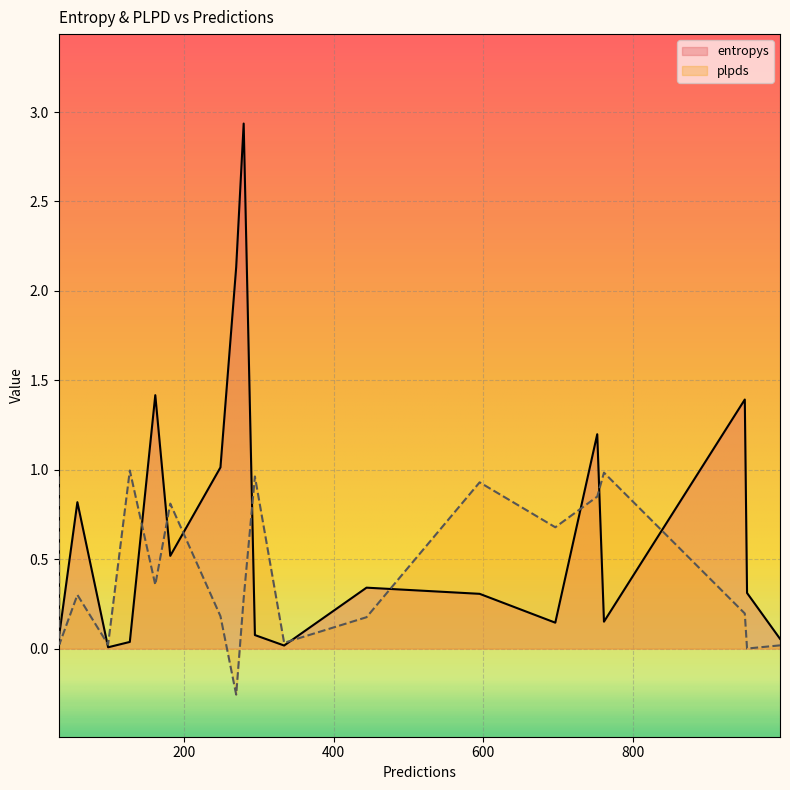

Which series has the widest spread of values?

entropys